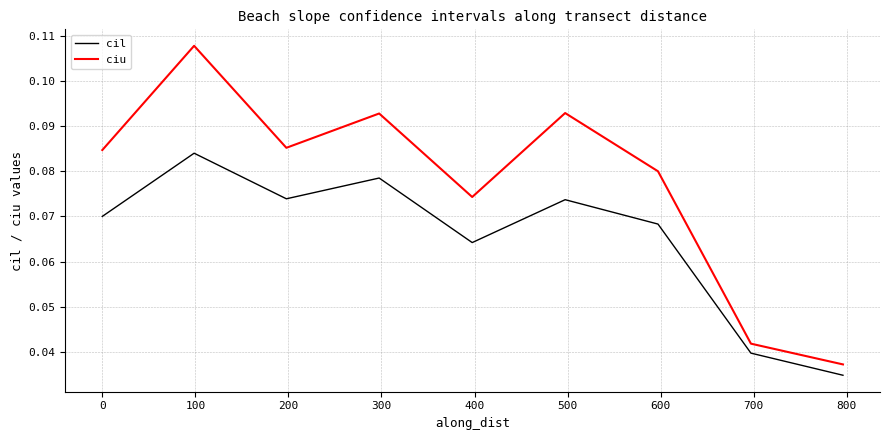

Does the chart display data point markers on the line(s)?

No